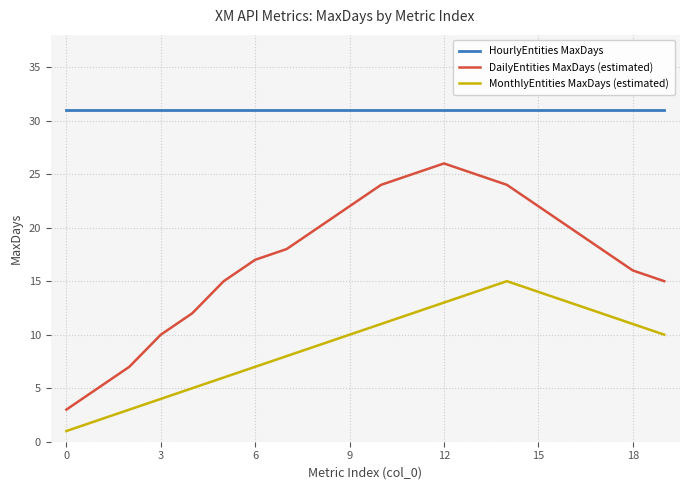

True or false: DailyEntities MaxDays (estimated) and HourlyEntities MaxDays intersect in this chart.

False